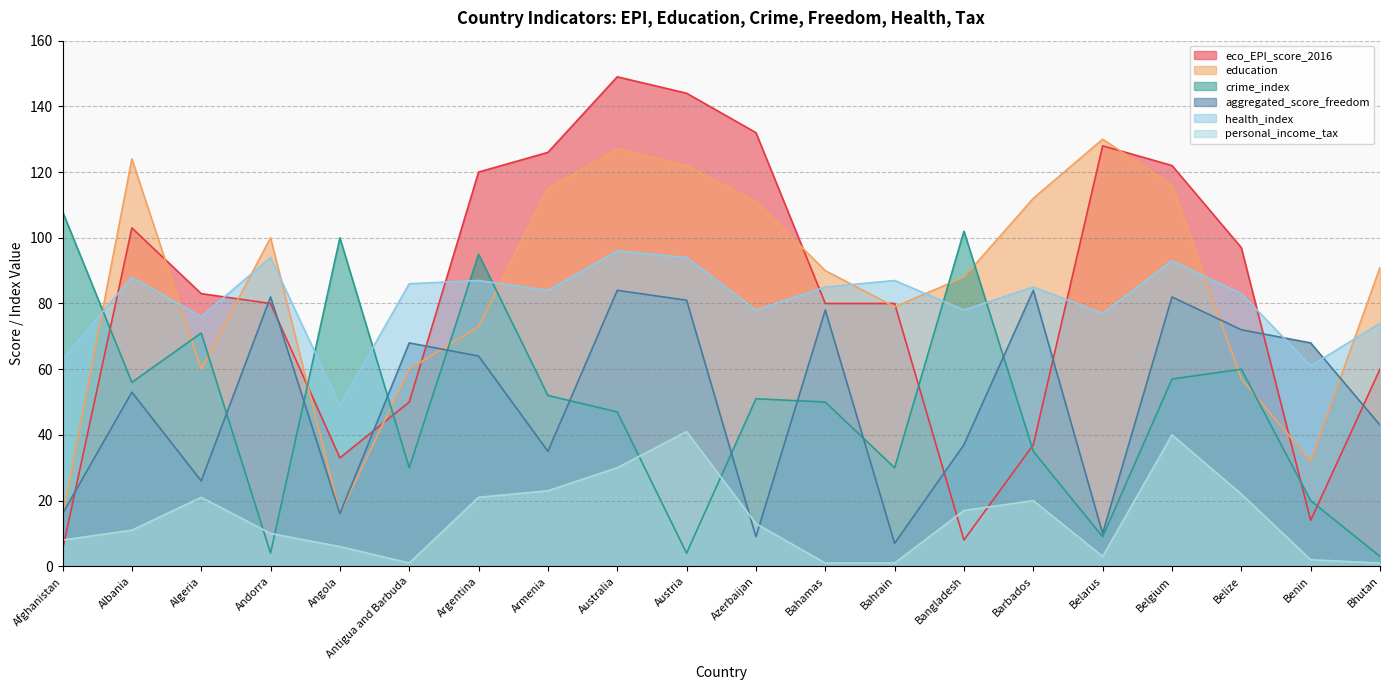

At how many categories does at least one series exceed 145?

1